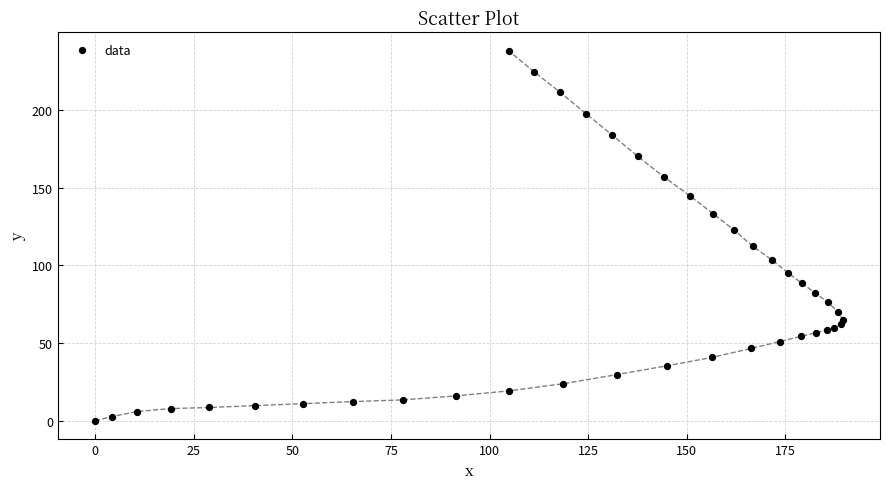

What Y value in the scatter plot is closest to 119?

122.7